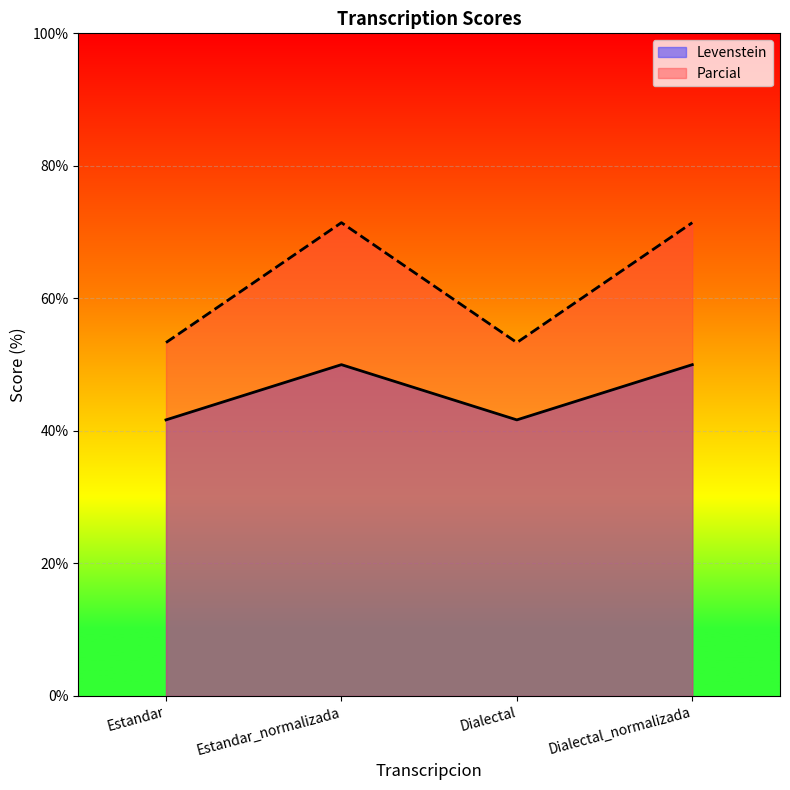

What is the label of the 2nd point from the right?

Dialectal